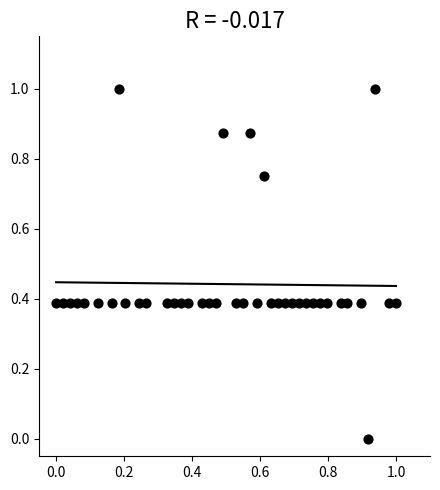

What is the range of Y values (max minus min)?

1.0